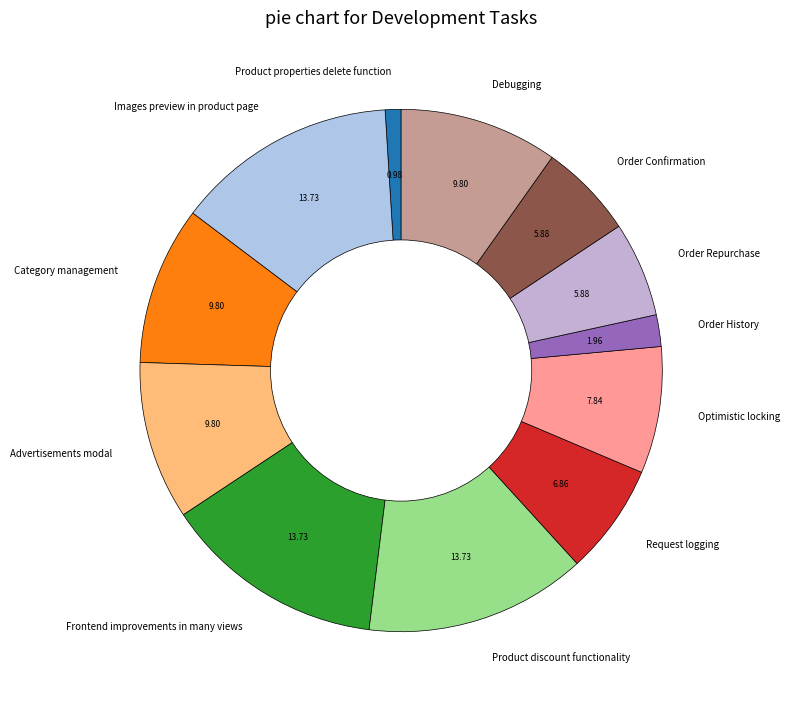

What is the ratio of the value at Category management to the value at Product discount functionality?

0.7